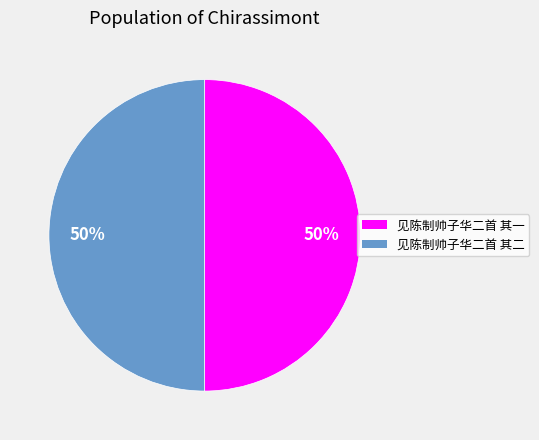

To the nearest percent, what is the average slice percentage?

50%